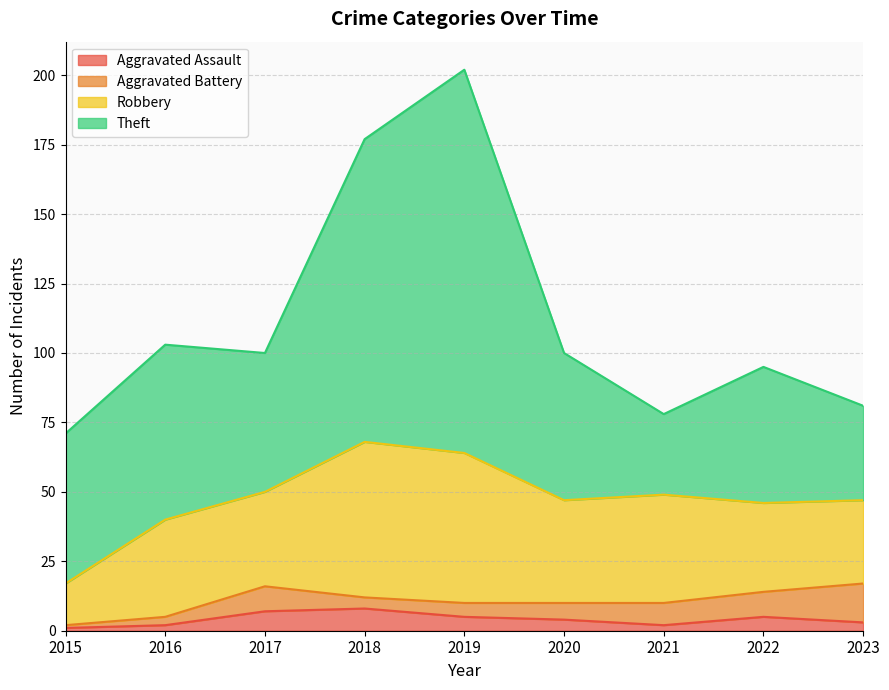

True or false: Theft and Aggravated Assault cross at least once.

False